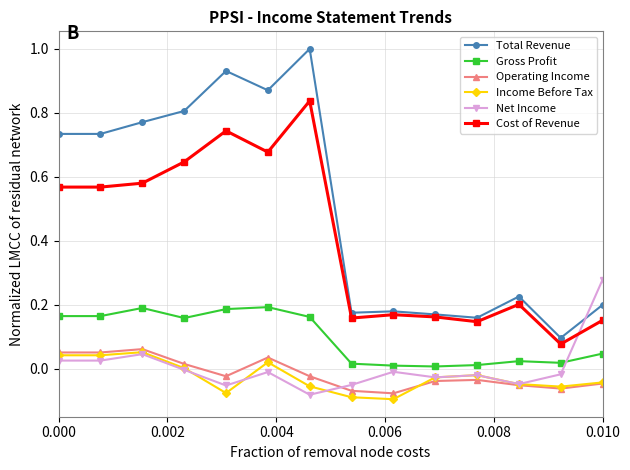

In Cost of Revenue, how many points are higher than both neighbors (excluding endpoints)?

4